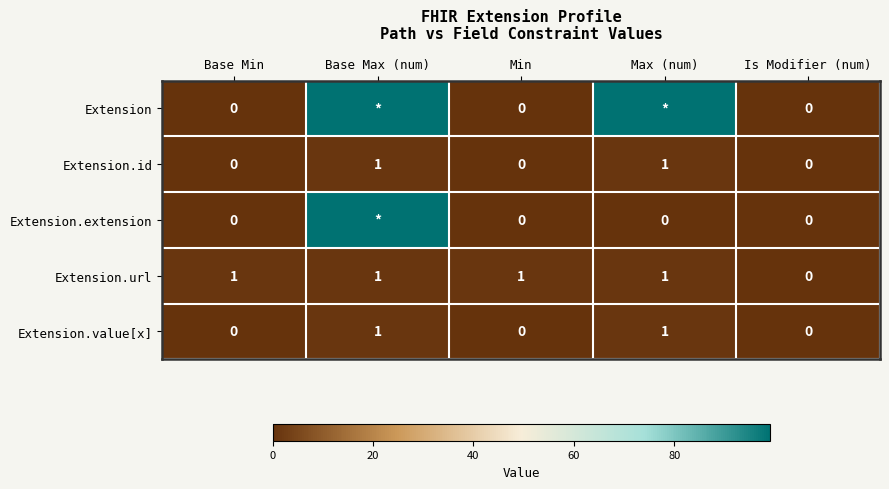

How many distinct data groups are displayed?

5